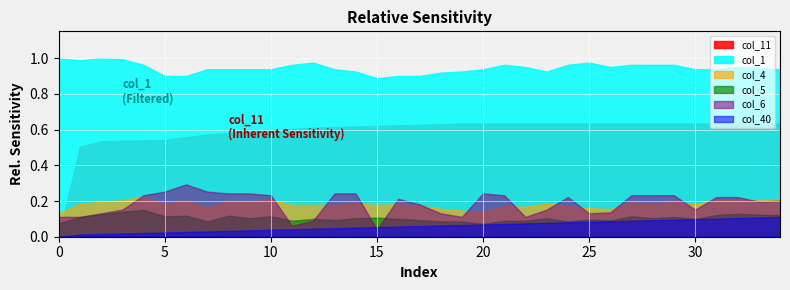

How many lines are shown in the chart?

6